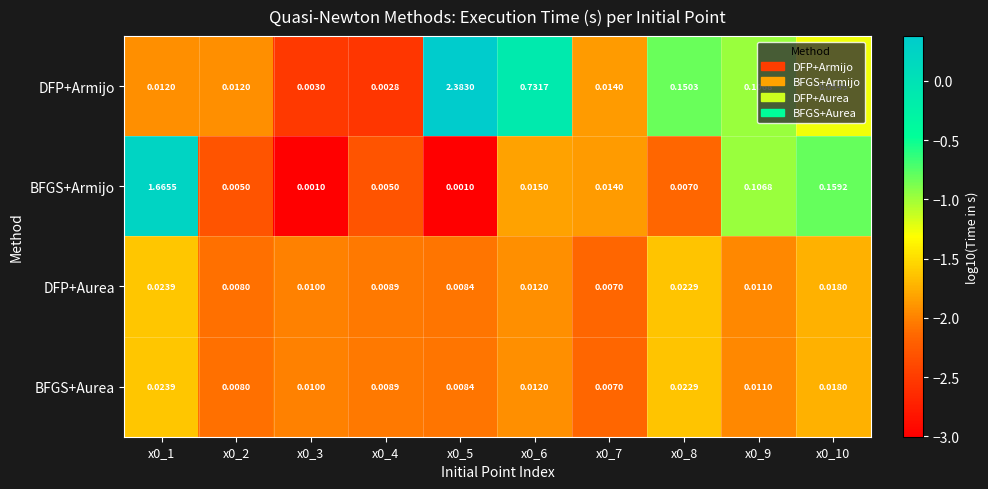

Which series has the widest spread of values?

DFP+Armijo